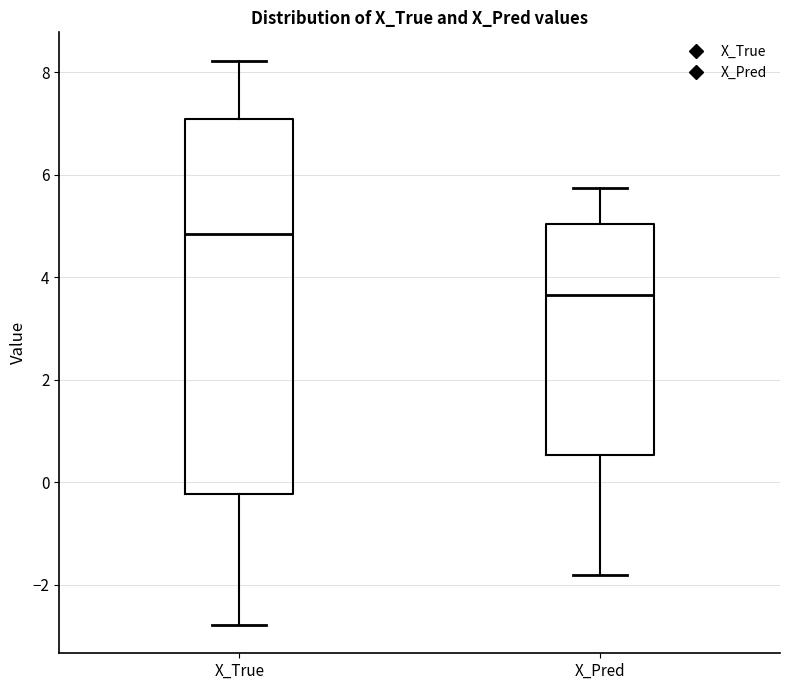

Reading left to right, read every box against the y-axis: the position of its median line, the range the box covers, and the ends of its whiskers. The values are not printed on the chart, so give them approximately, as read against the axis.

X_True: median 4.8, box -0.2 to 7.0, whiskers -2.8 to 8.2
X_Pred: median 3.6, box 0.6 to 5.0, whiskers -1.8 to 5.8